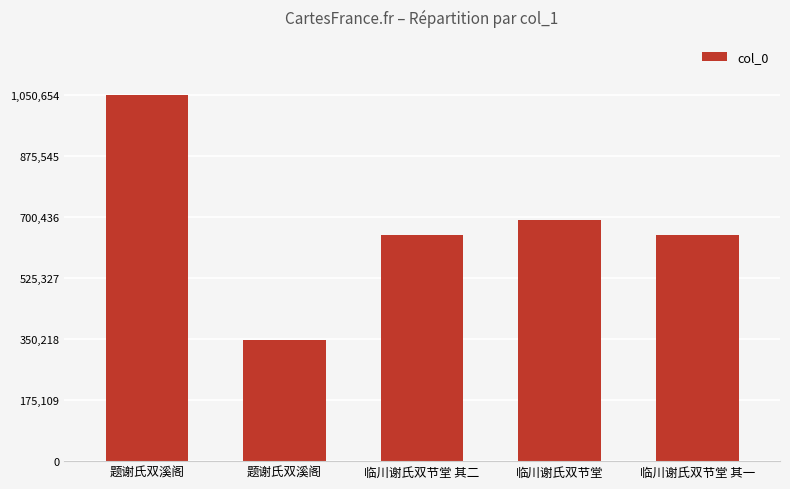

What is the label of the 1st bar from the left?

题谢氏双溪阁